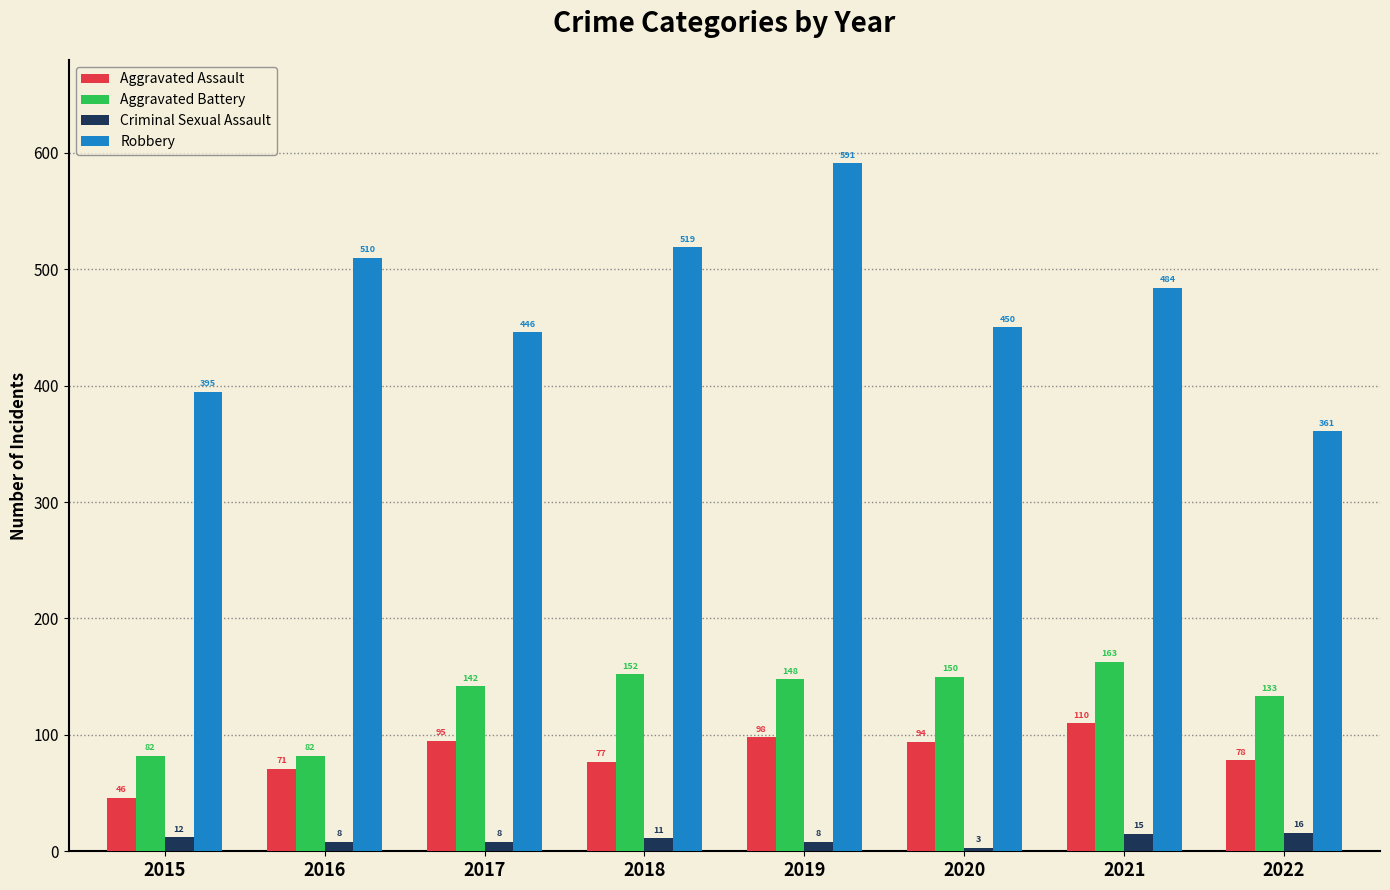

List the labels in order of Aggravated Assault value, smallest first.

2015, 2016, 2018, 2022, 2020, 2017, 2019, 2021